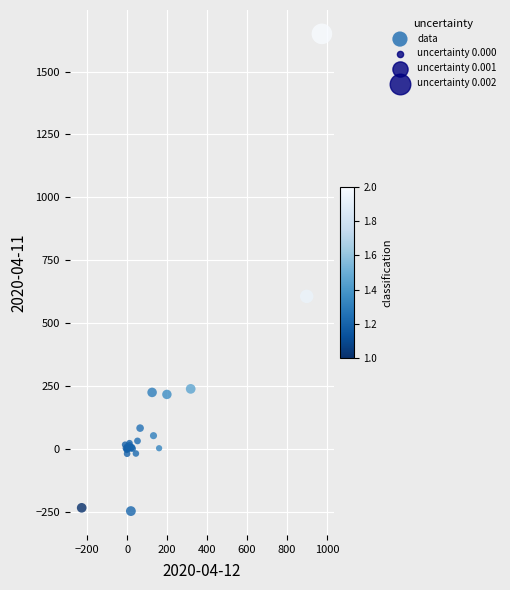

What Y value in the scatter plot is closest to 701?

606